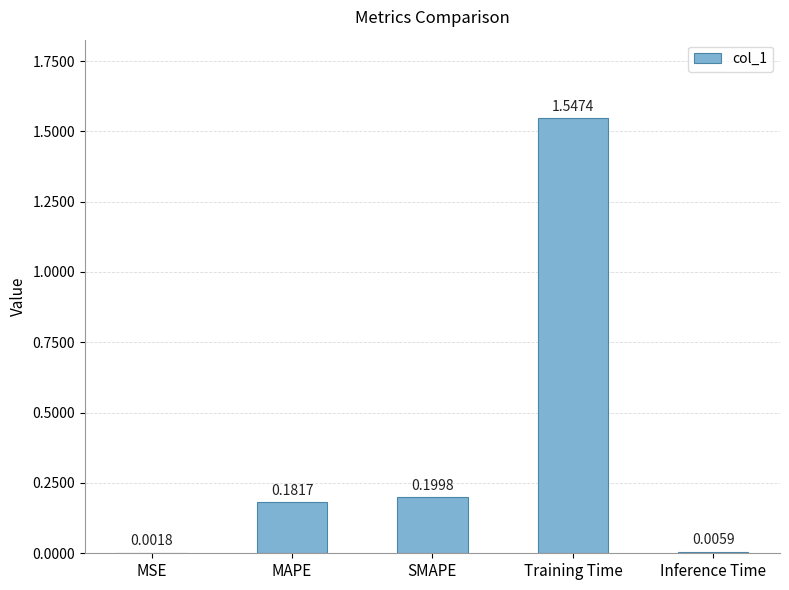

What is the sum of the values at MAPE and Training Time?

1.7